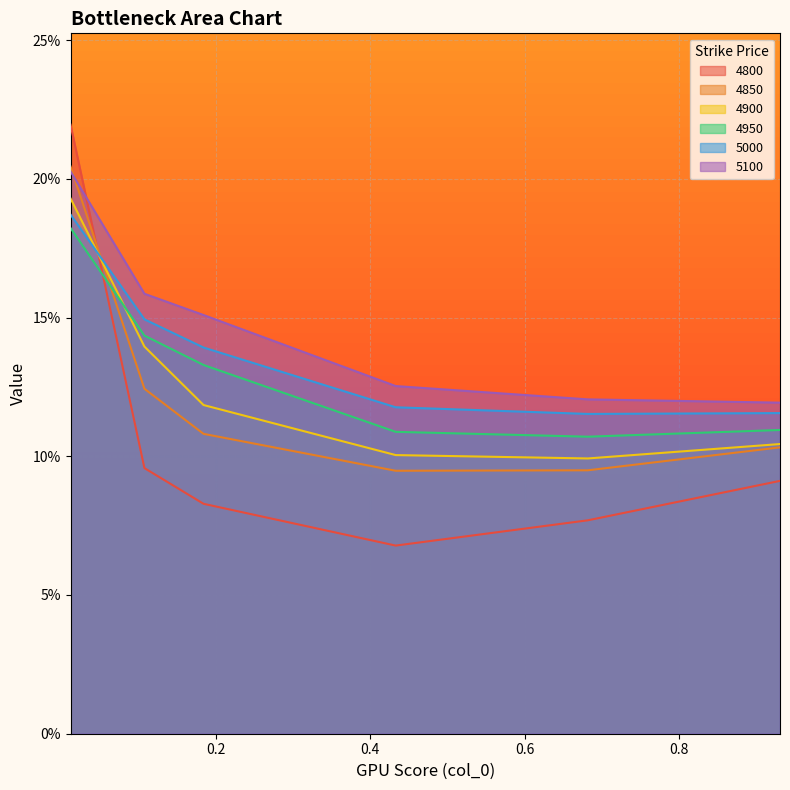

Reading left to right, transcribe all the data shown in this chart.

4800: 0.2	0.1	0.1	0.1	0.1	0.1
4850: 0.2	0.1	0.1	0.1	0.1	0.1
4900: 0.2	0.1	0.1	0.1	0.1	0.1
4950: 0.2	0.1	0.1	0.1	0.1	0.1
5000: 0.2	0.1	0.1	0.1	0.1	0.1
5100: 0.2	0.2	0.2	0.1	0.1	0.1